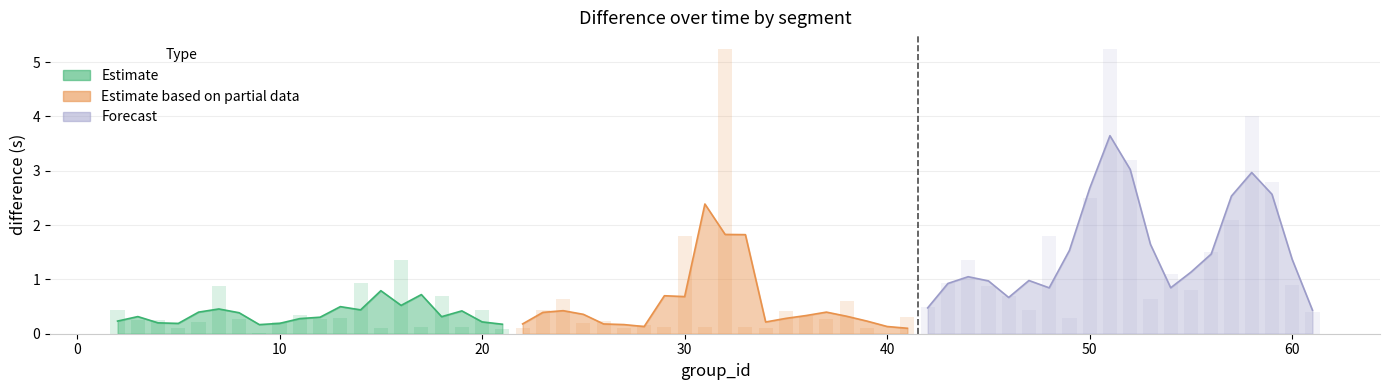

Is the value of Forecast at 60 greater than the value of Estimate based on partial data at −10?

Yes